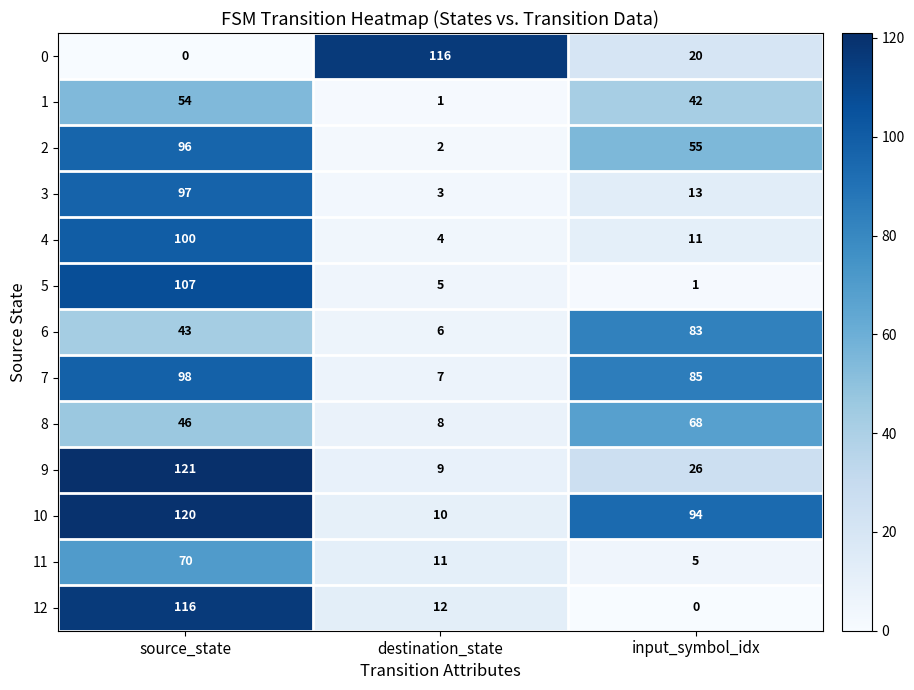

What is the maximum value for 2?

96